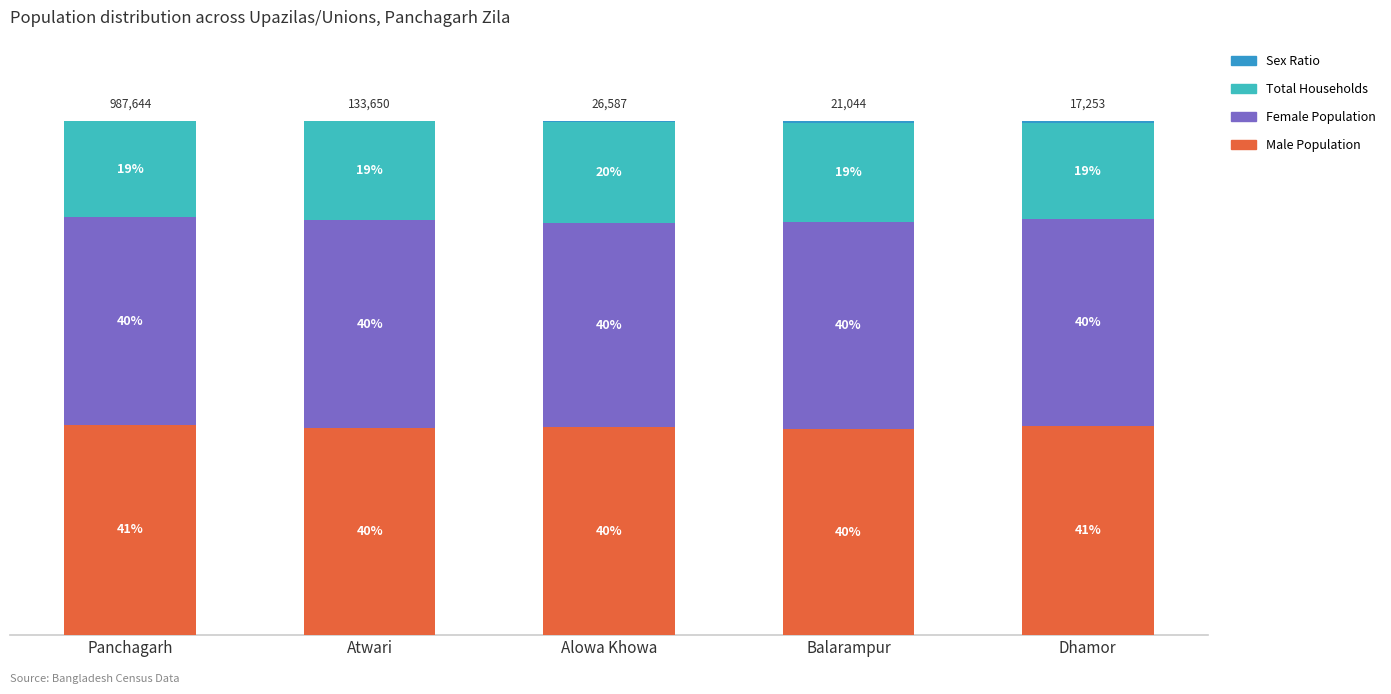

Does the chart contain stacked bars?

Yes